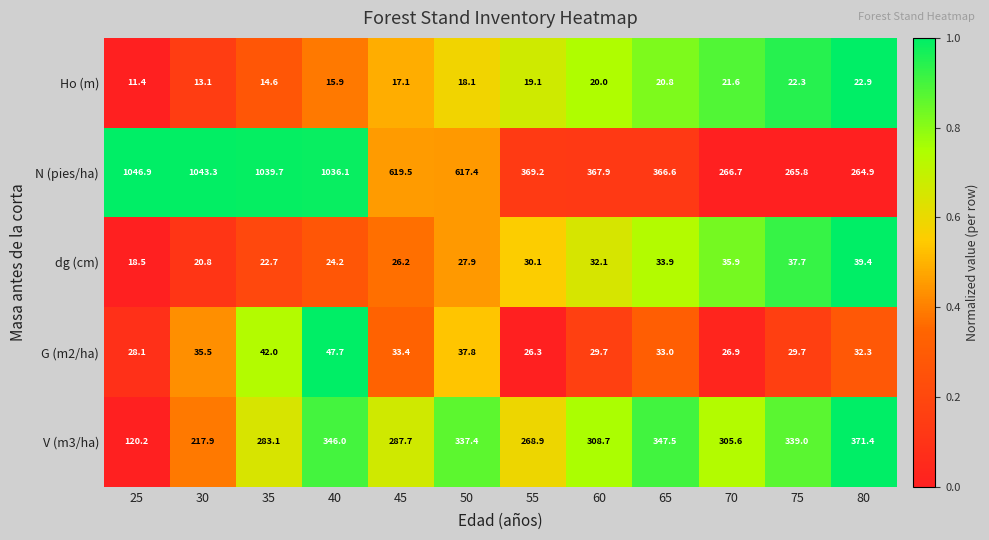

What is the sum of the dg (cm) values at 25 and 60?

50.6